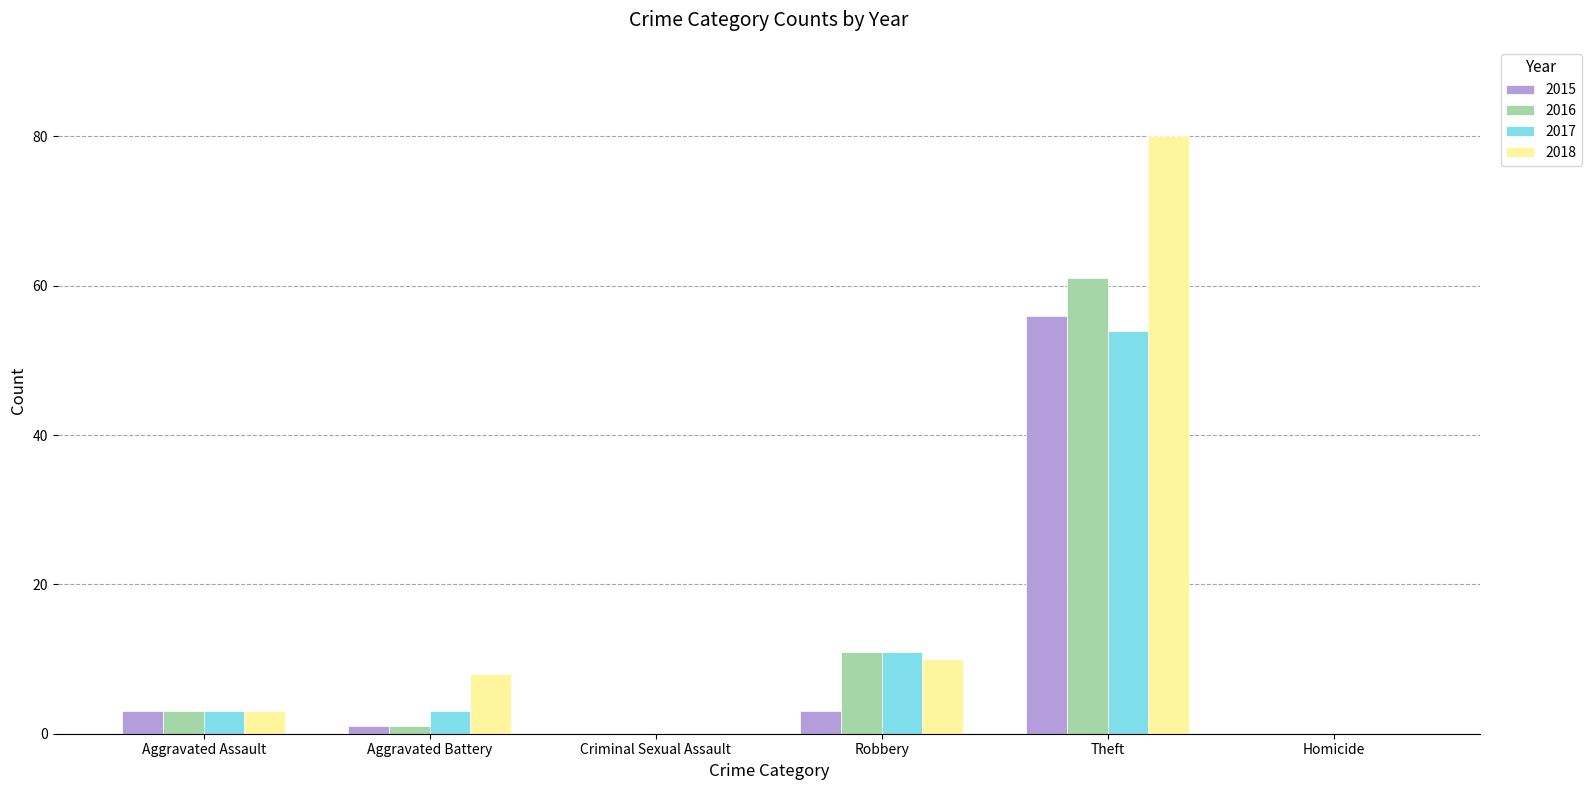

Does the chart contain stacked bars?

No